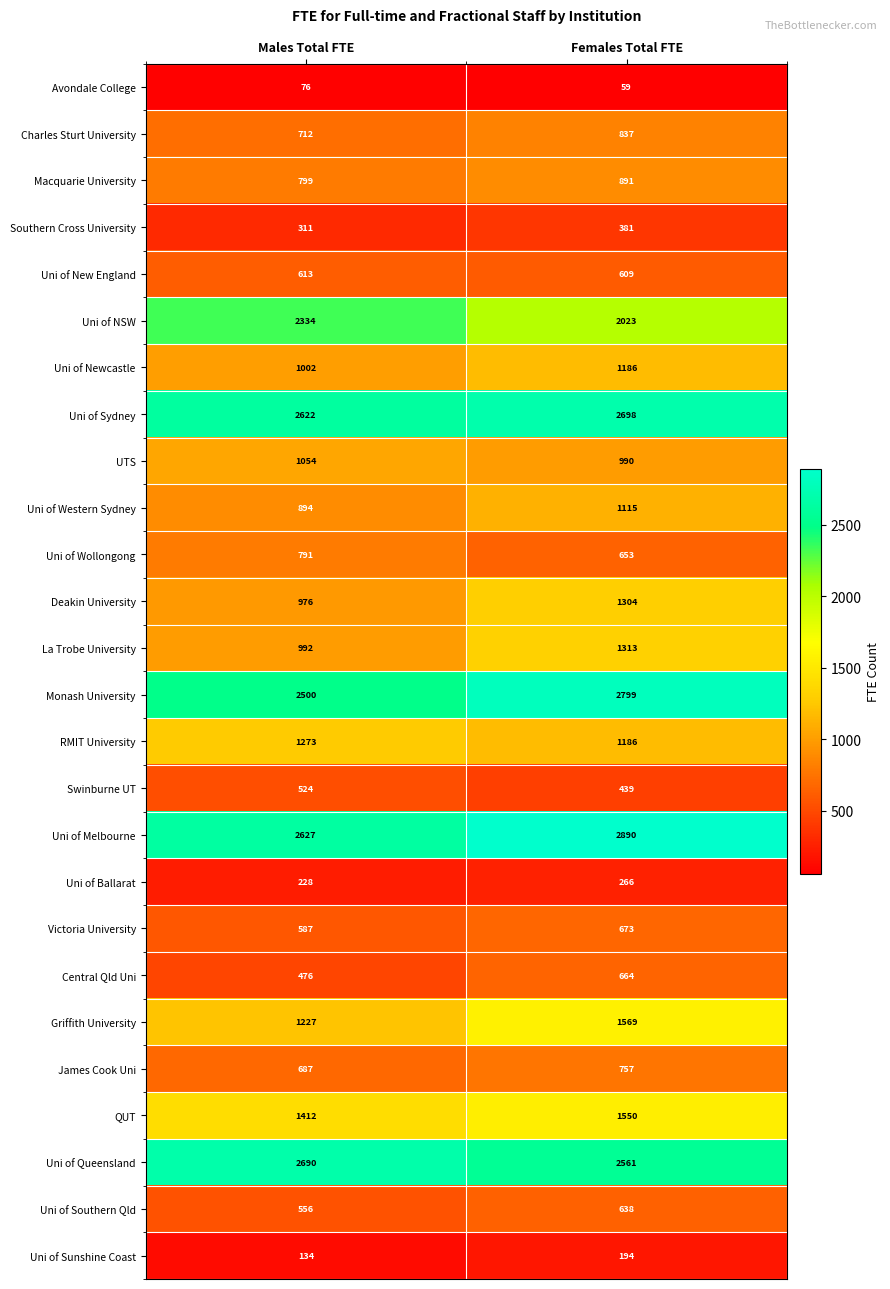

The Uni of Melbourne series shows 3593 at Males Total FTE. True or false?

False